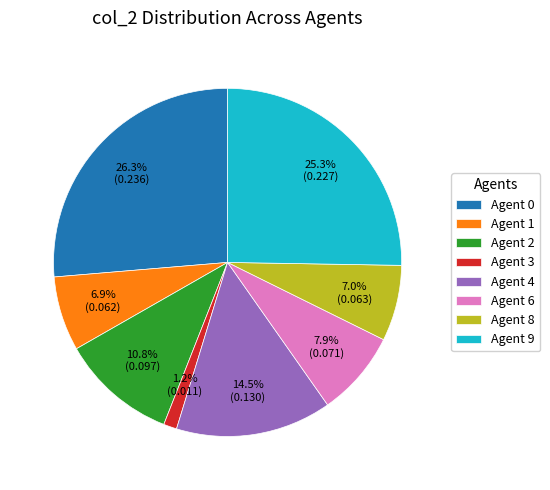

True or false: Agent 9 accounts for 38% of the total.

False